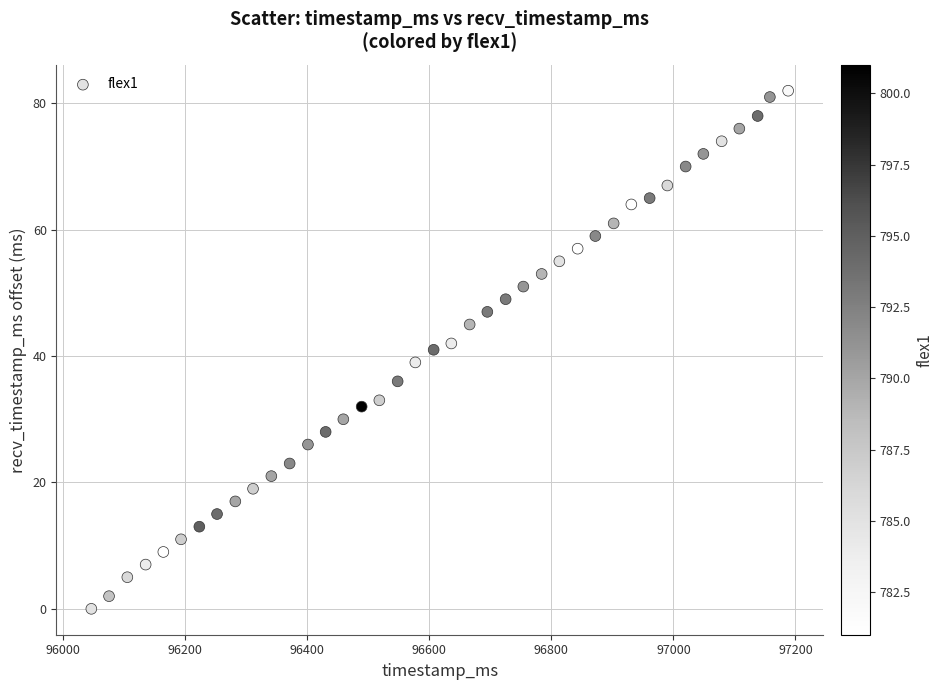

What is the range of X values (max minus min)?

1142